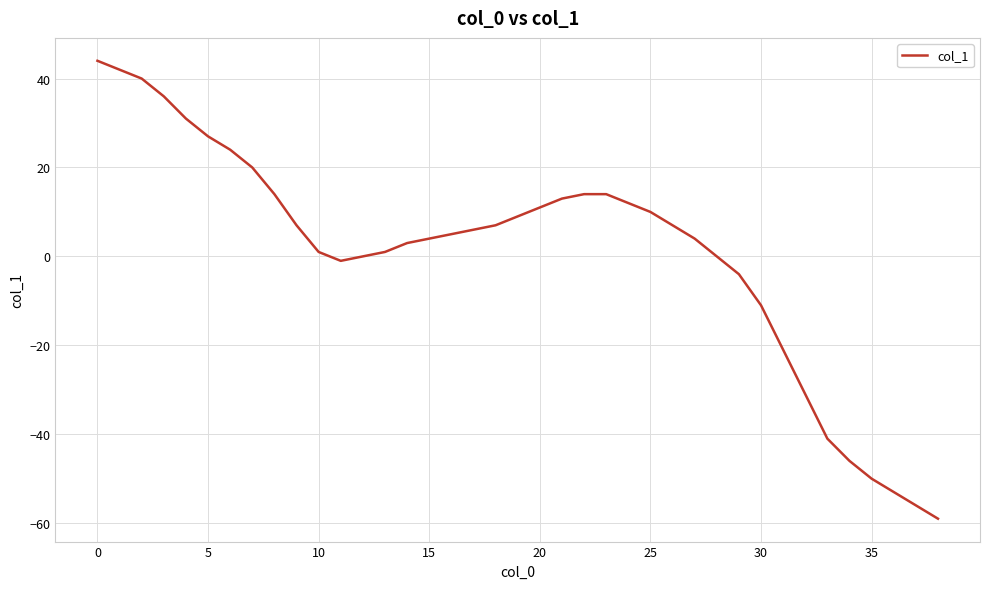

What is the difference between the maximum and minimum values?

103